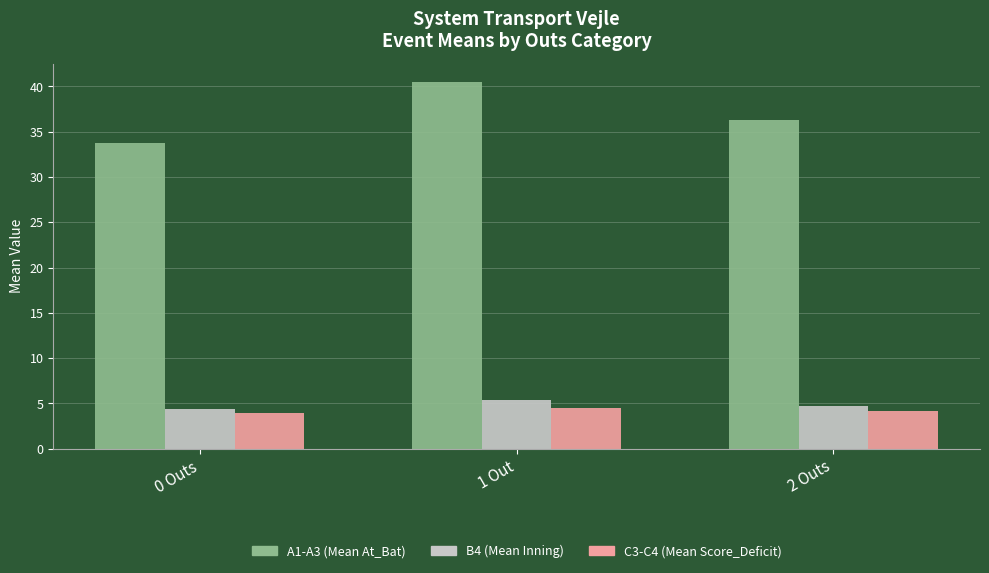

Which series has the largest total across all categories?

A1-A3 (Mean At_Bat)